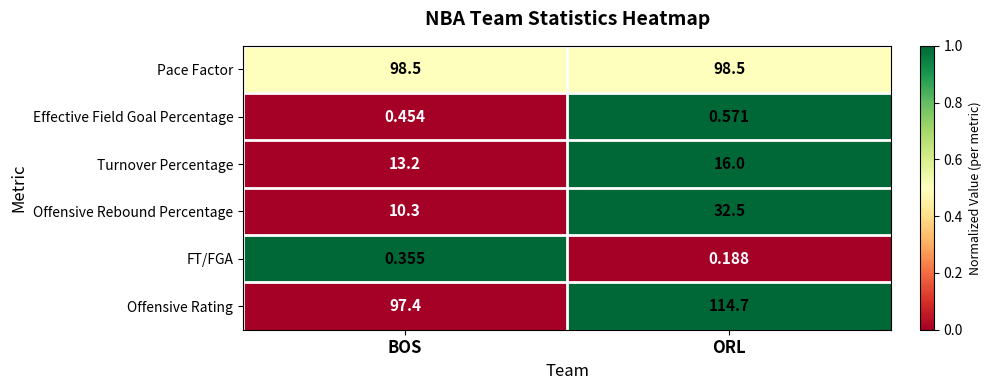

Which category has the lowest value across all series?

ORL